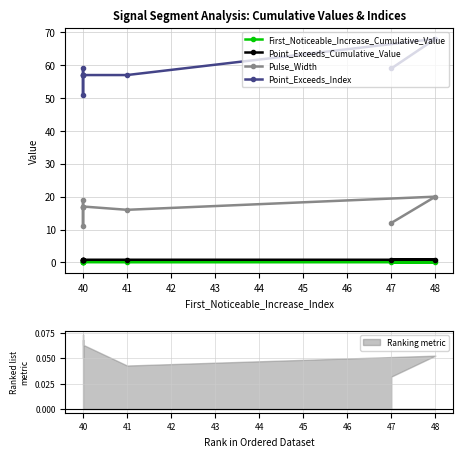

The value of Point_Exceeds_Cumulative_Value at 40 is 0.8. True or false?

True